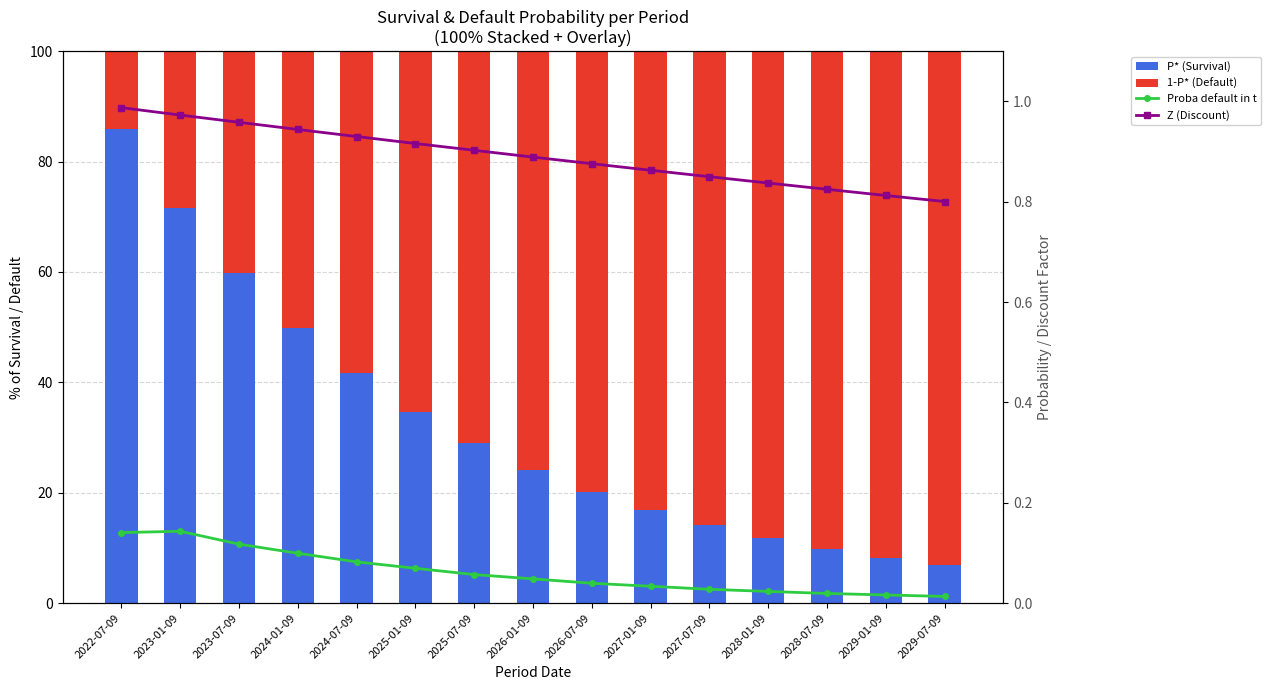

What is the label of the 7th bar from the left?

2025-07-09